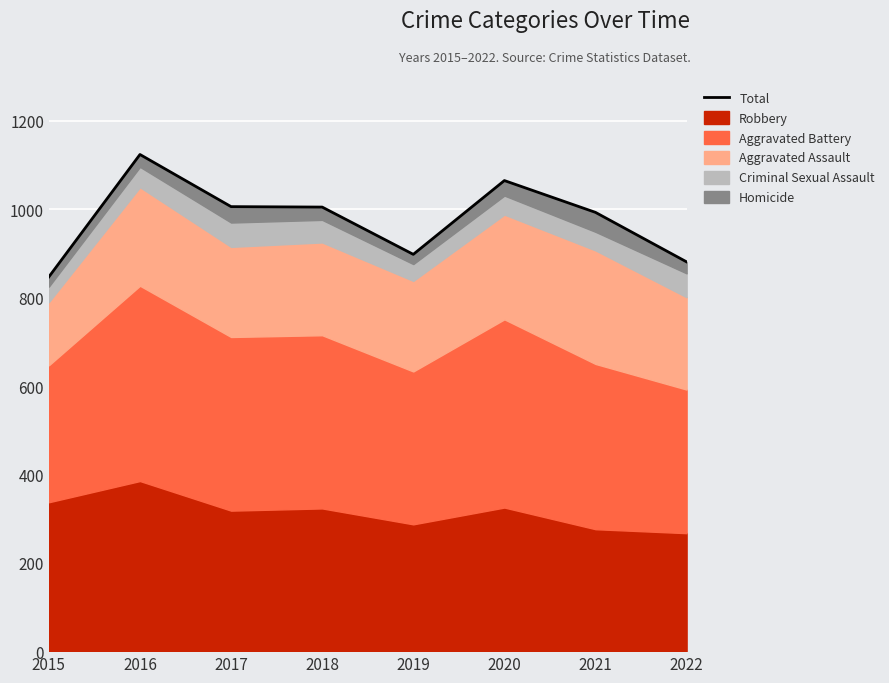

What is the sum of the values at 2020 and 2019?

1963